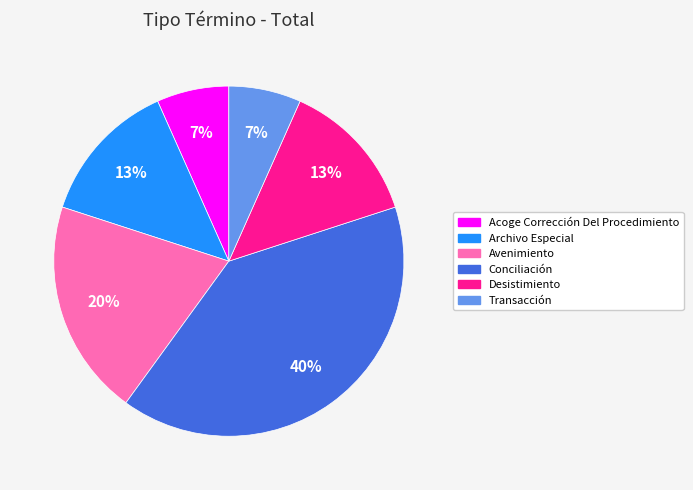

Which category has the biggest portion of the pie?

Conciliación